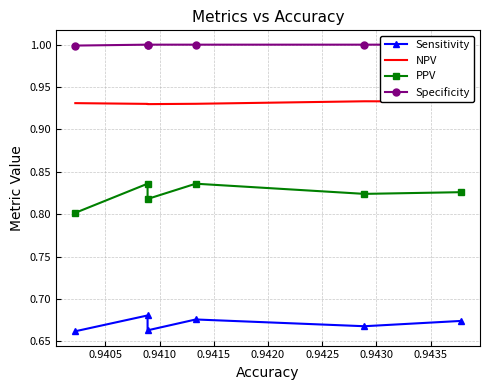

At 0.9410, list the series in order from smallest to largest.

Sensitivity, PPV, NPV, Specificity